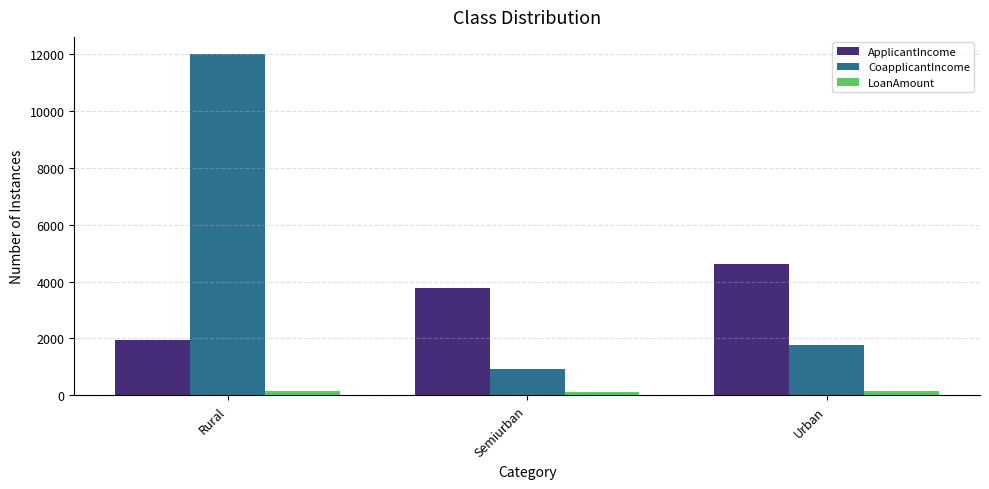

Which series has the widest spread of values?

CoapplicantIncome